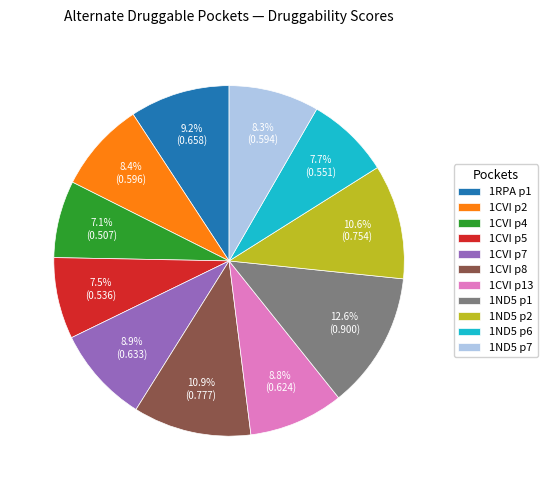

Which category has the biggest portion of the pie?

1ND5 p1